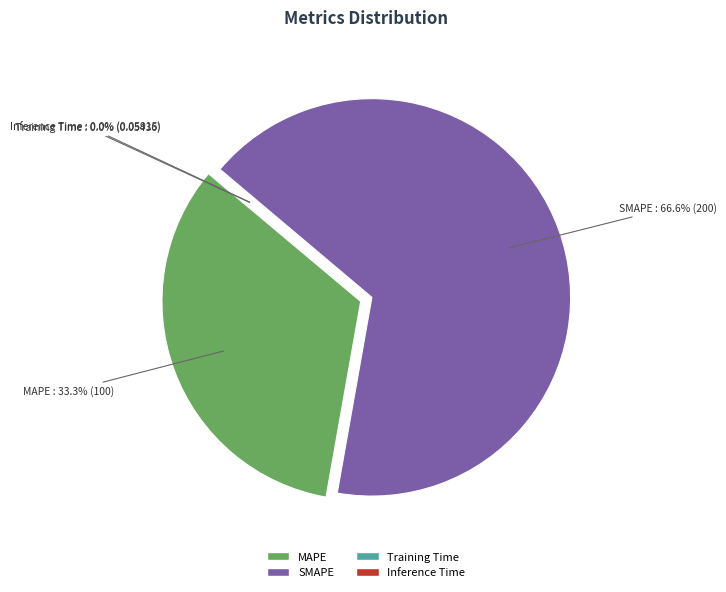

The SMAPE slice represents 67% of the pie. True or false?

True